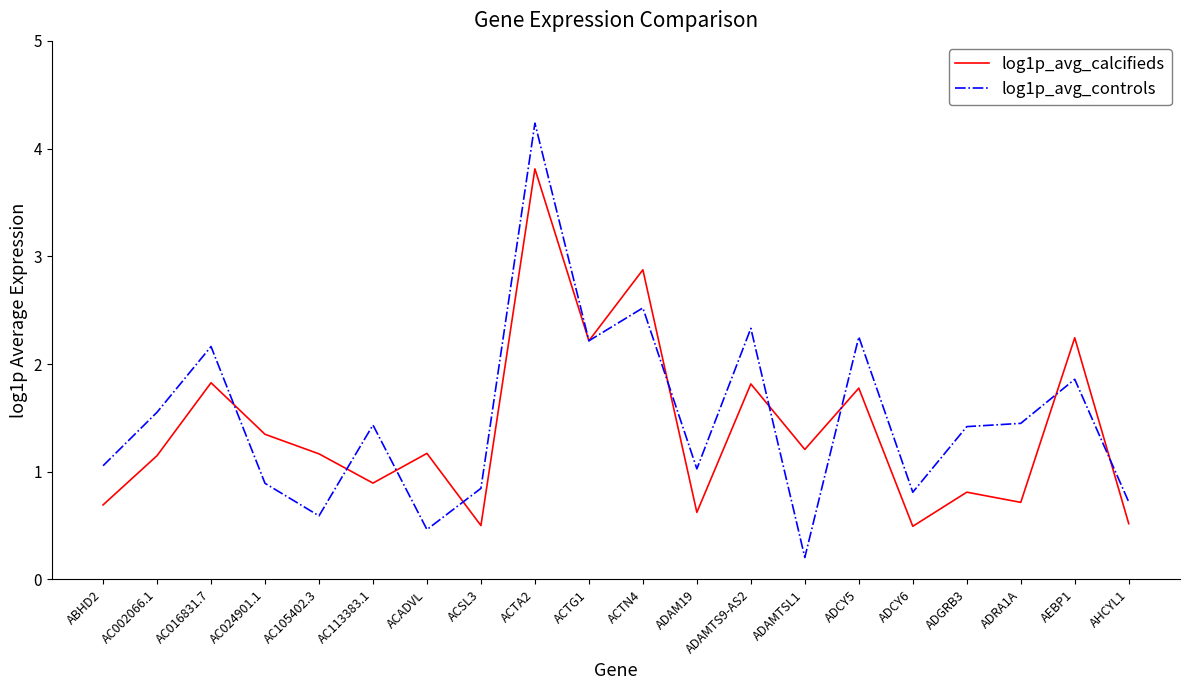

The log1p_avg_calcifieds series shows 0.8 at ACSL3. True or false?

False